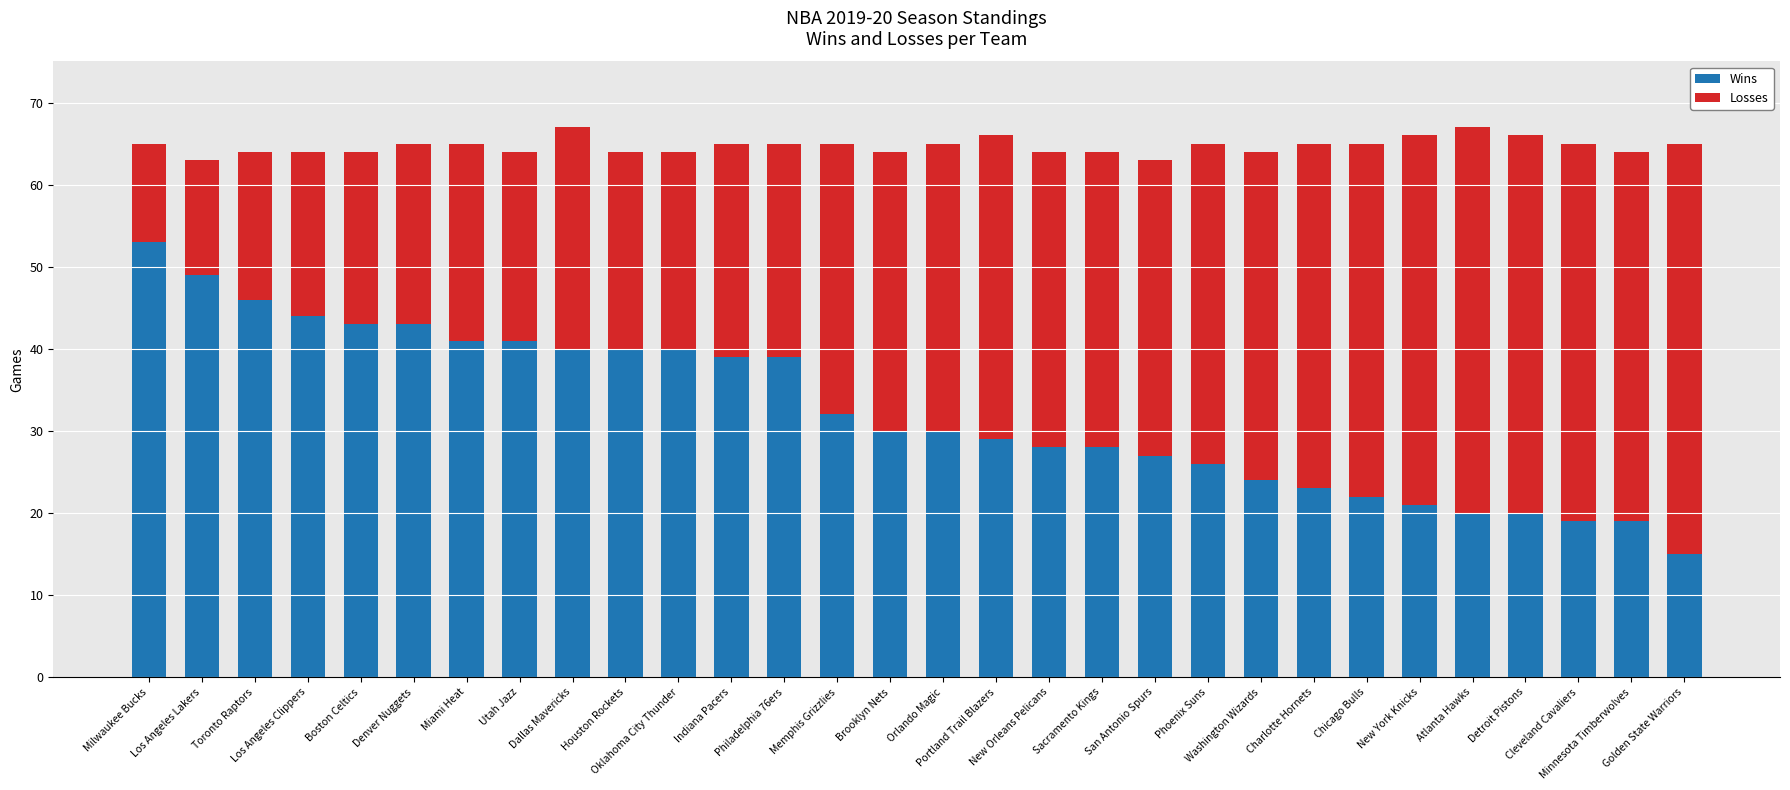

Where does the Losses series first go above 35?

Portland Trail Blazers